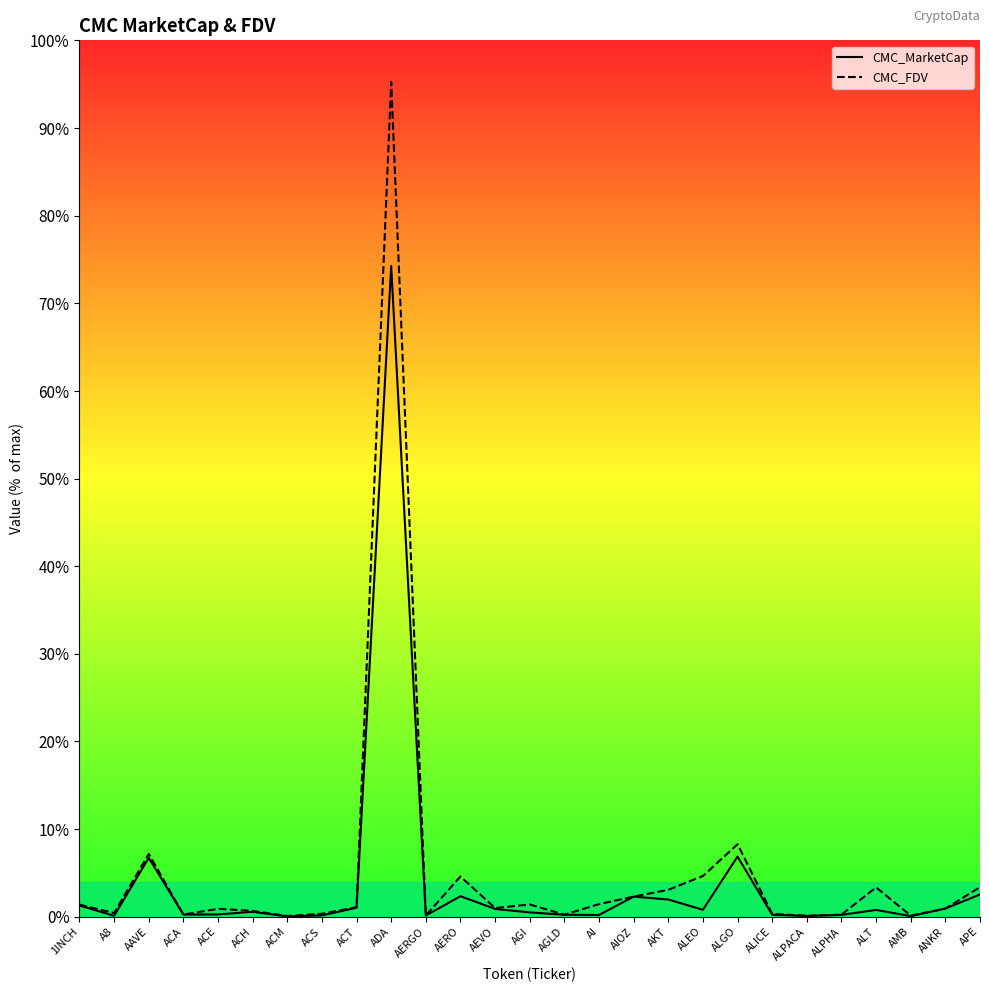

What position from the right is 1INCH?

27